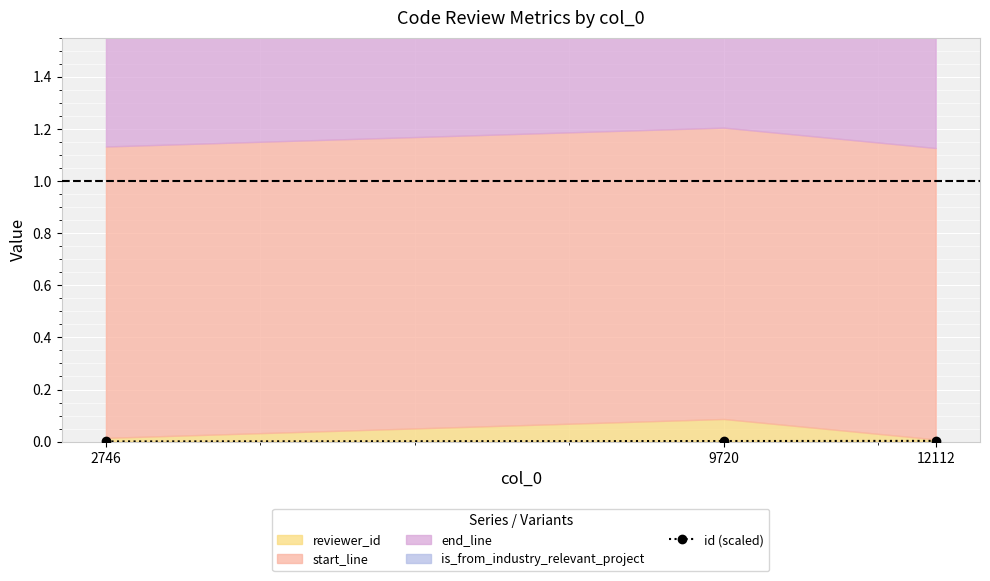

True or false: id (scaled) has a value of 0.0 at 9720.

True